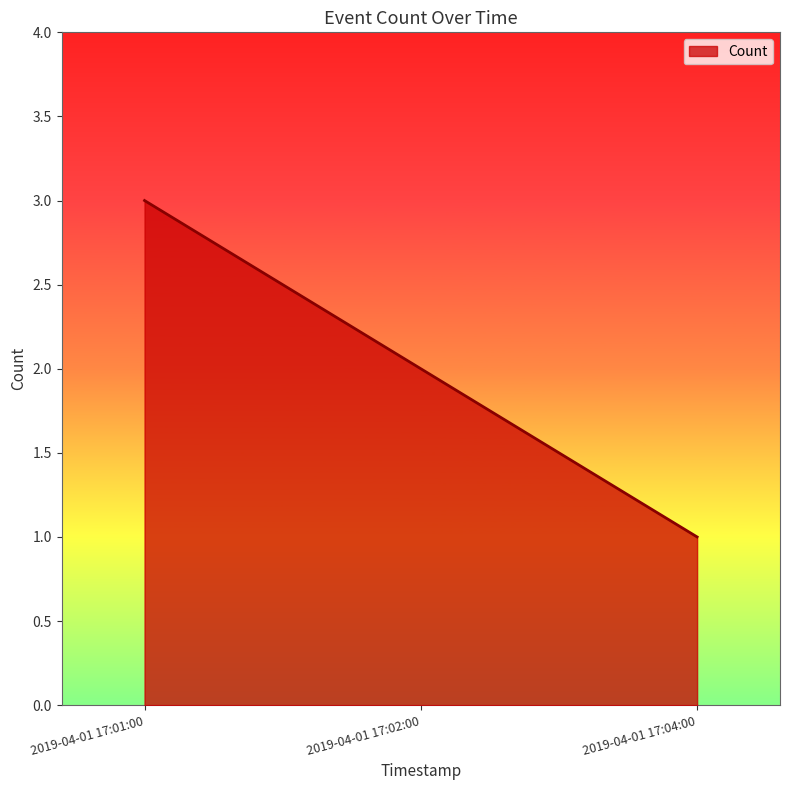

Reading right to left, extract all data points from this chart.

1	2	3